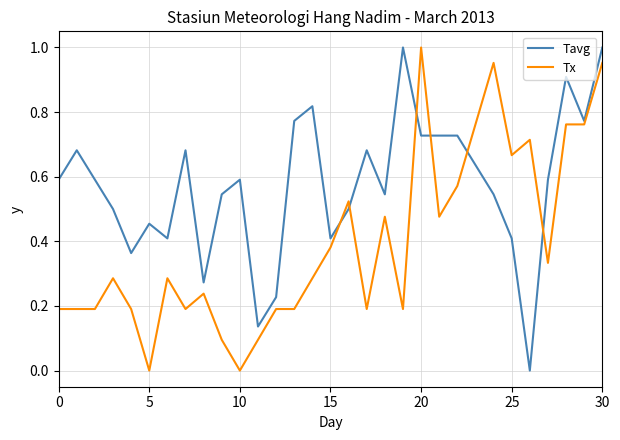

List the series in order of their overall mean, highest first.

Tavg, Tx